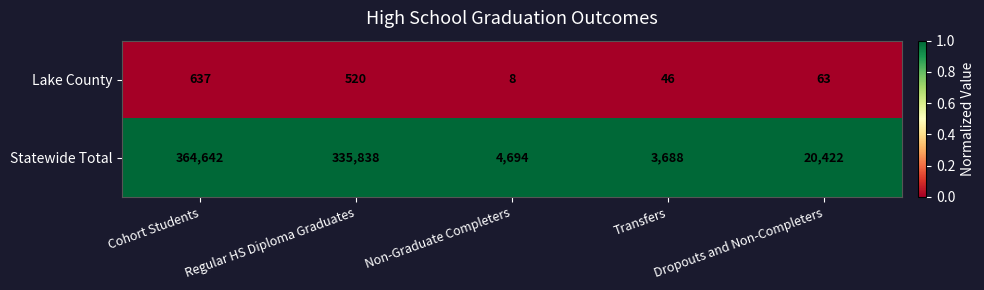

List the series in order of their overall mean, lowest first.

Lake County, Statewide Total